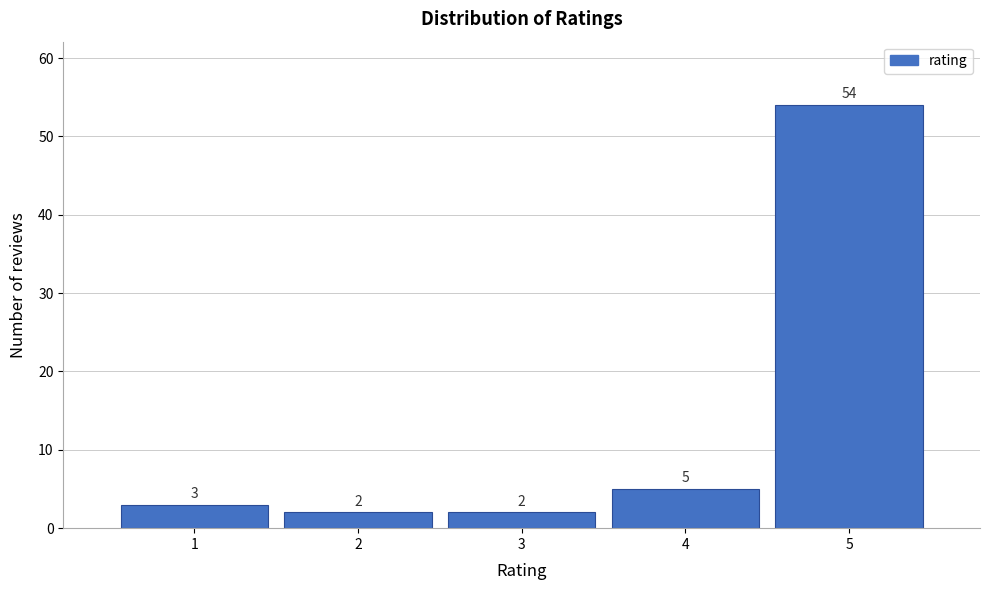

Which range on the x-axis has the tallest bar?

4.5 to 5.5